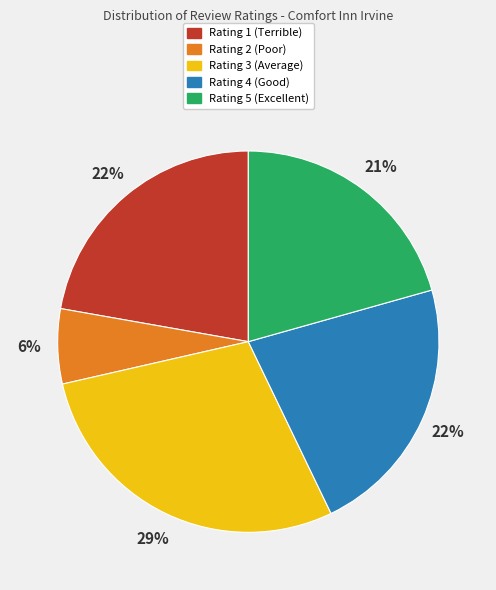

Is Rating 4 (Good) the majority of the pie?

No